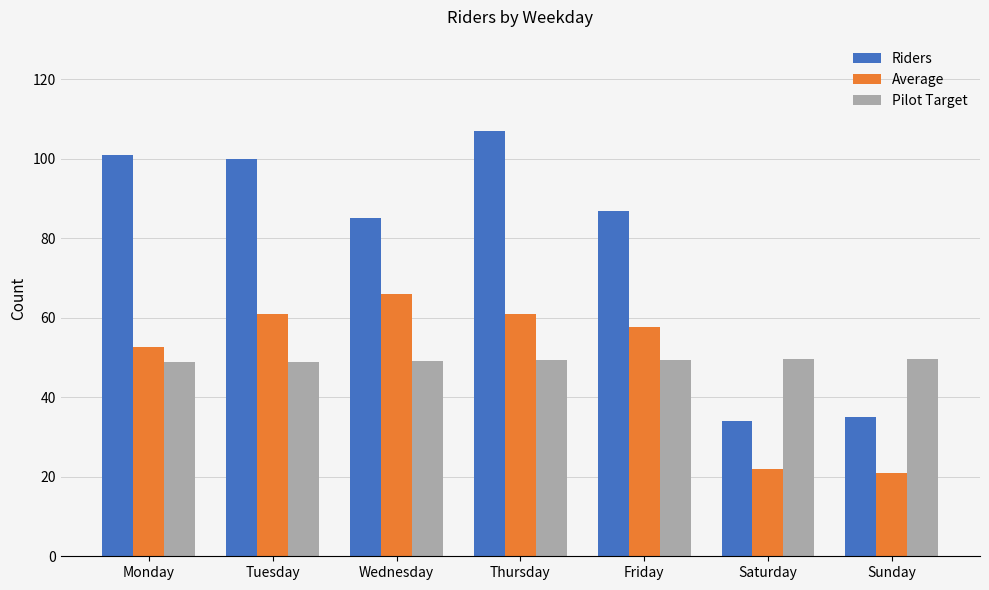

Is it true that Pilot Target equals 48.8 at Monday?

True